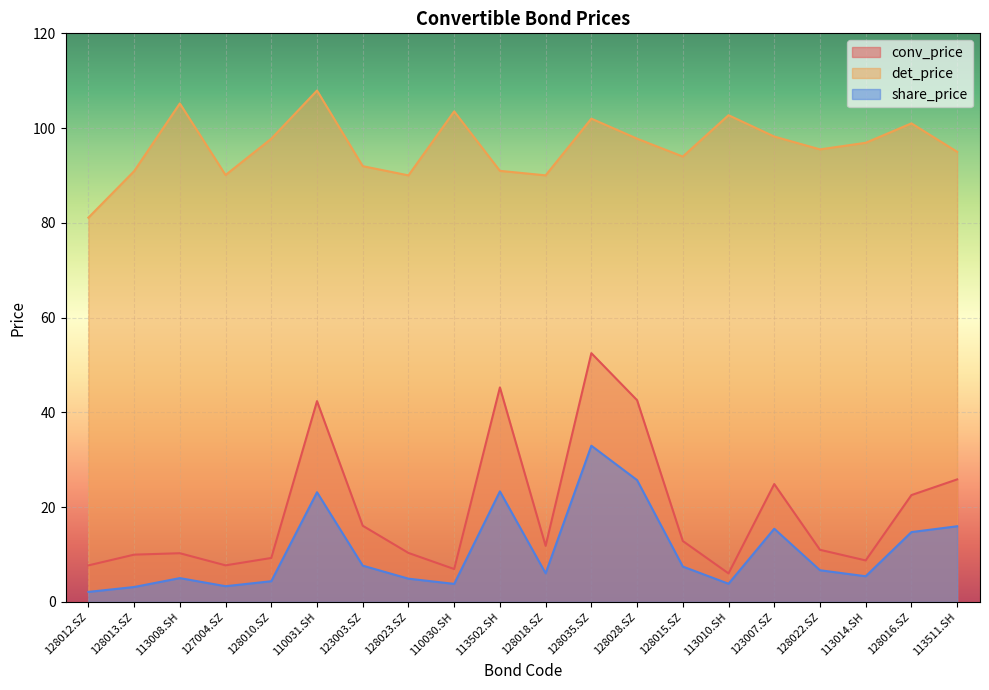

Which series has the widest spread of values?

conv_price